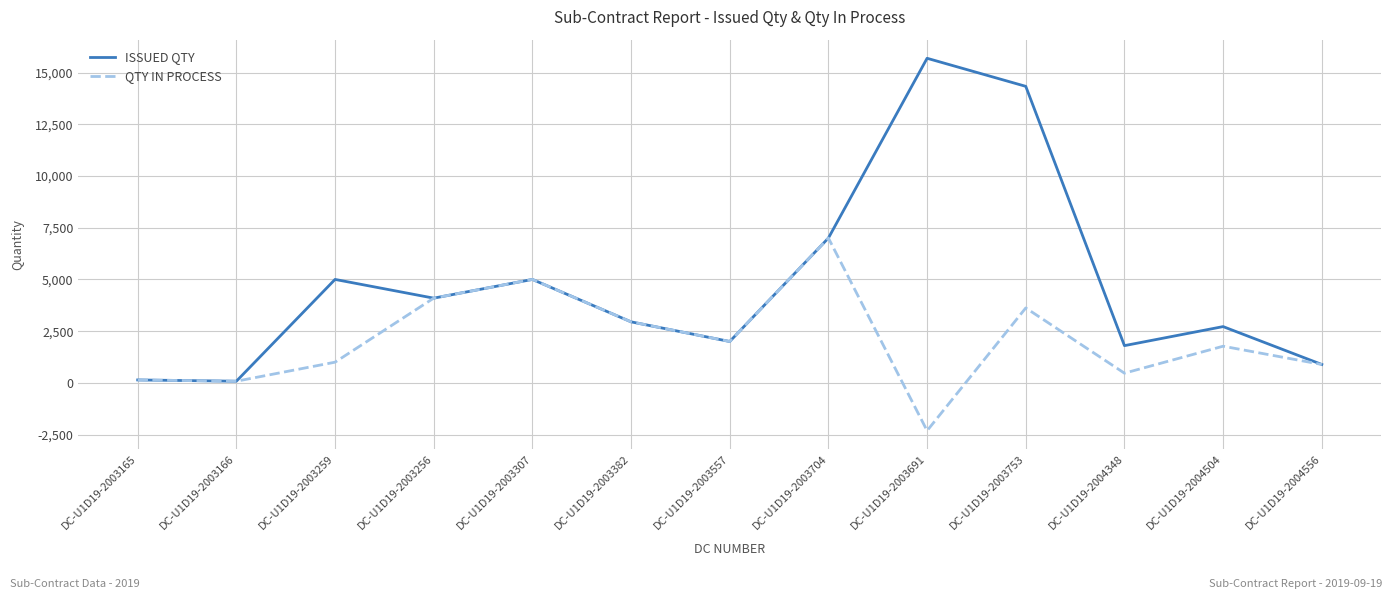

The ISSUED QTY series shows 12571 at DC-U1D19-2003704. True or false?

False